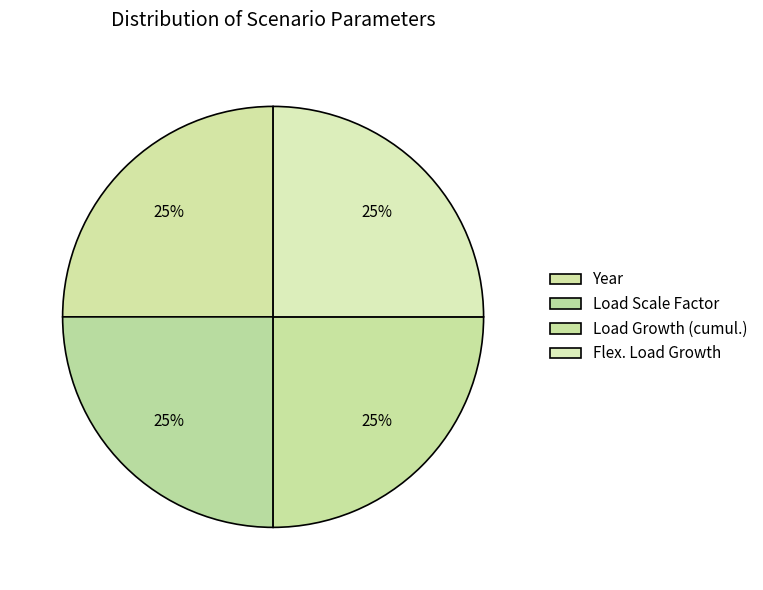

The Load Growth (cumul.) slice represents 30% of the pie. True or false?

False